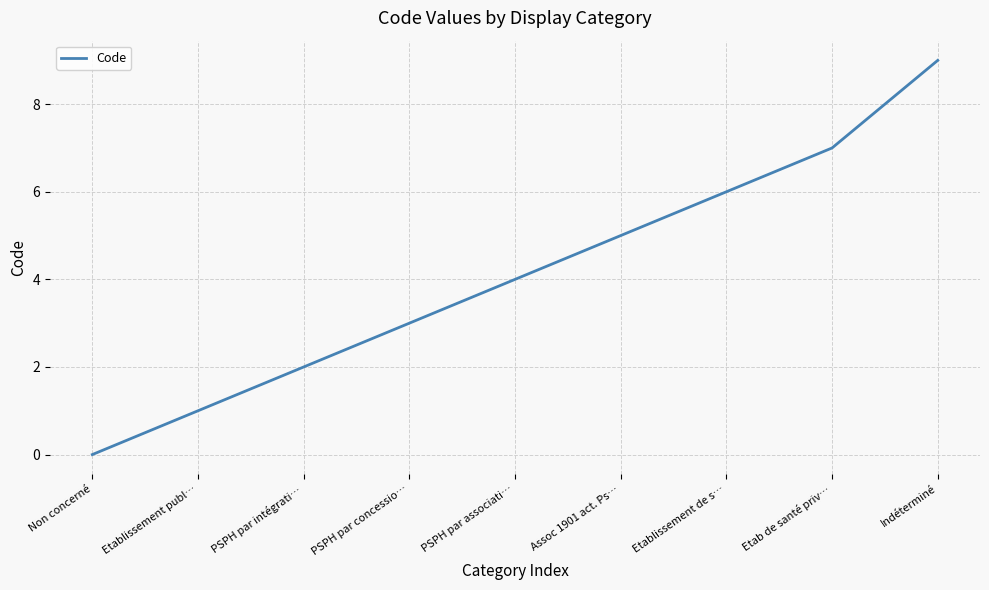

Rank the categories by value from lowest to highest.

Non concerné, Etablissement publ…, PSPH par intégrati…, PSPH par concessio…, PSPH par associati…, Assoc 1901 act. Ps…, Etablissement de s…, Etab de santé priv…, Indéterminé